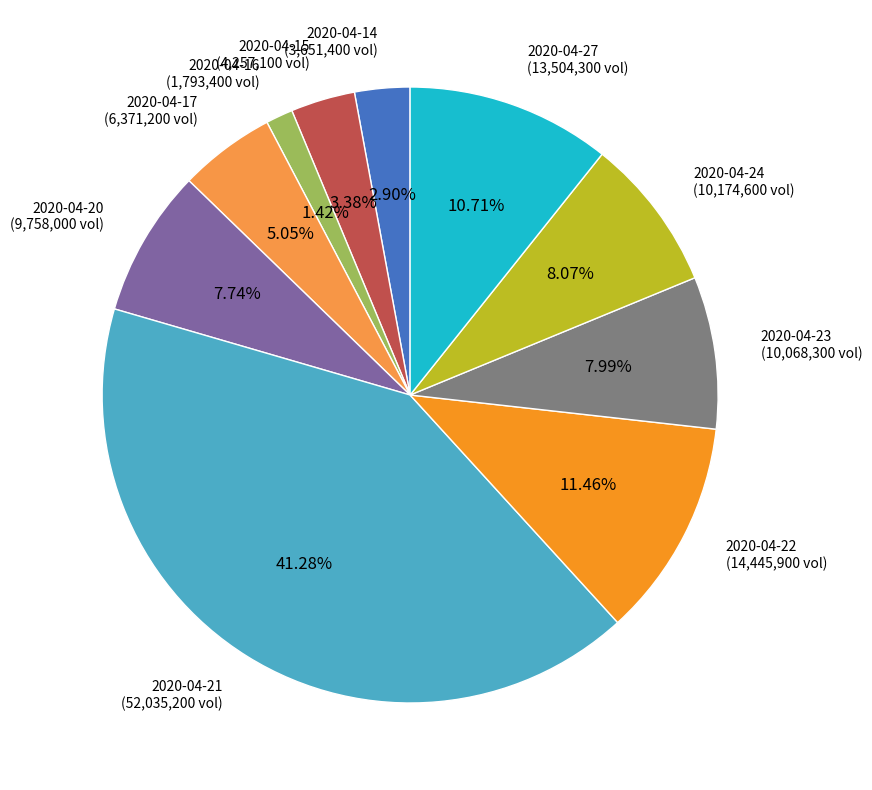

What percentage is NOT represented by 2020-04-22?

88.5%